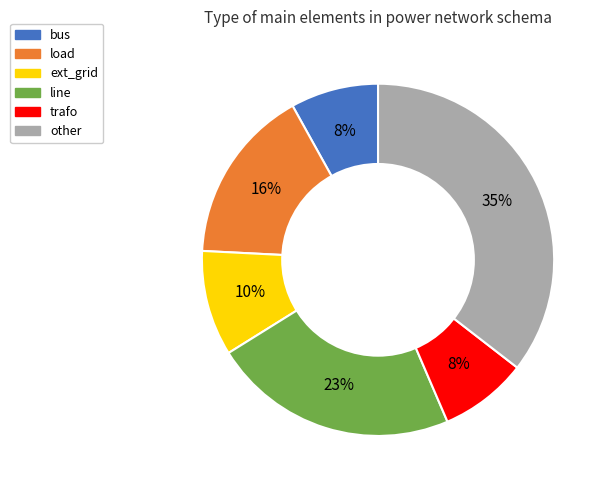

Which has a higher value, ext_grid or load?

load